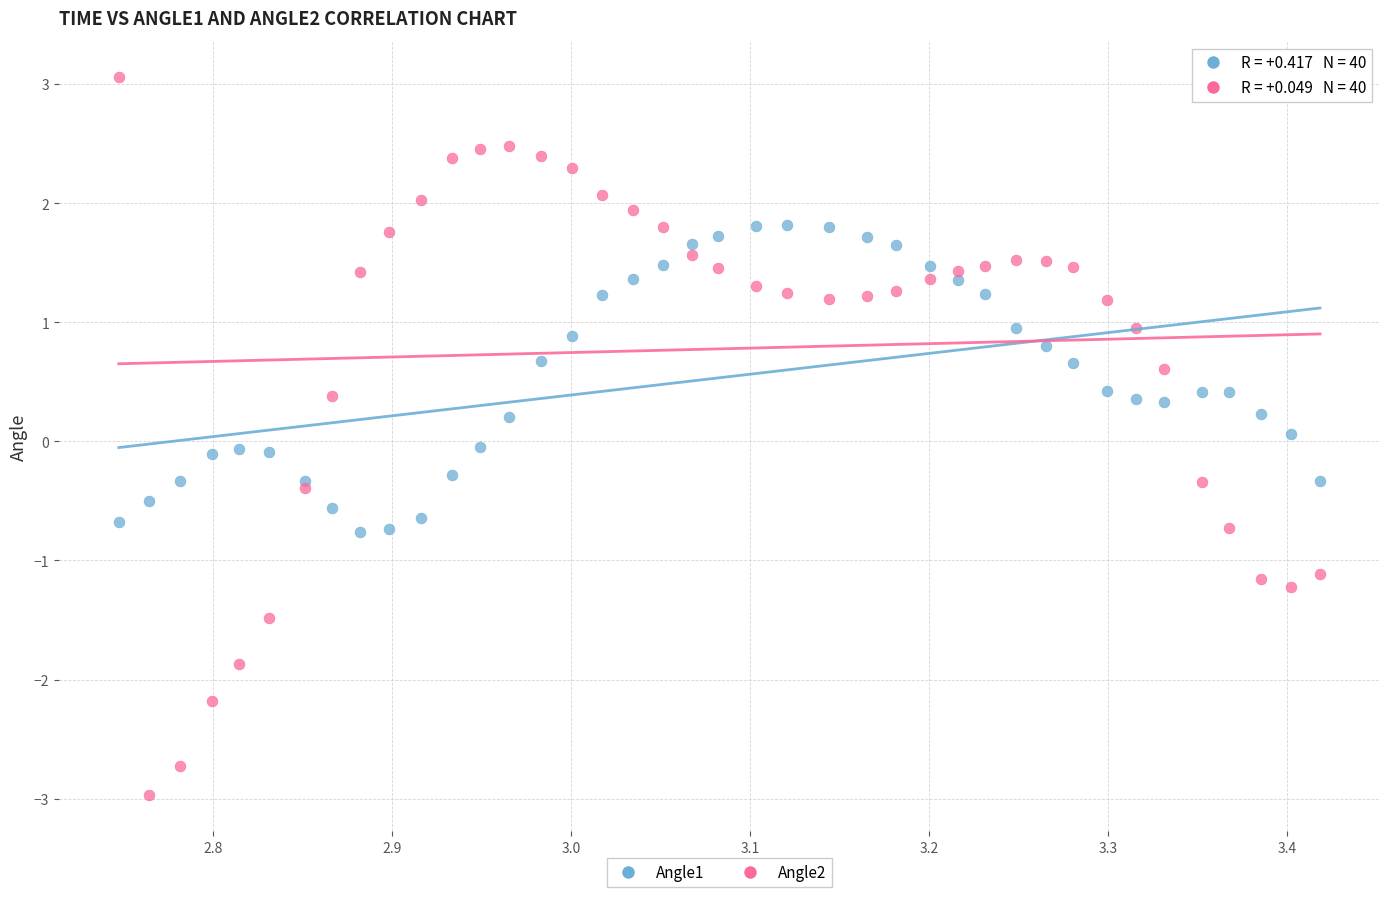

What are all the series names shown in the legend?

Angle1, Angle2